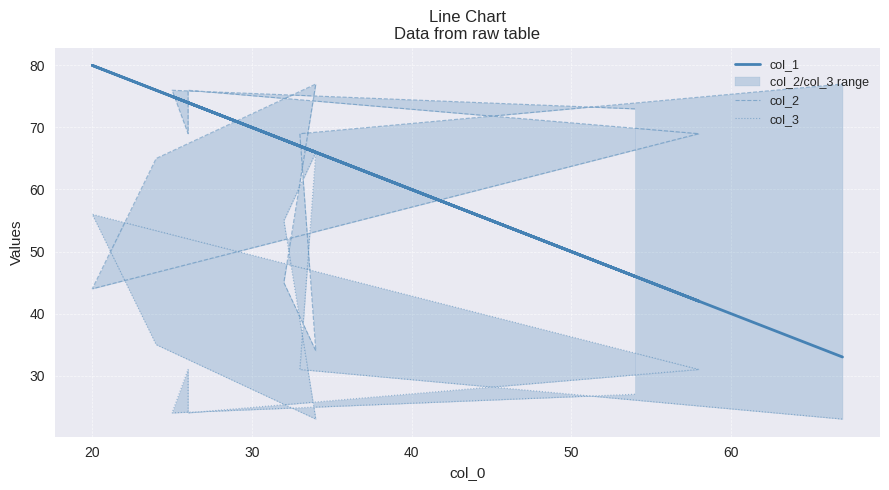

Count the number of categories in the chart.

12